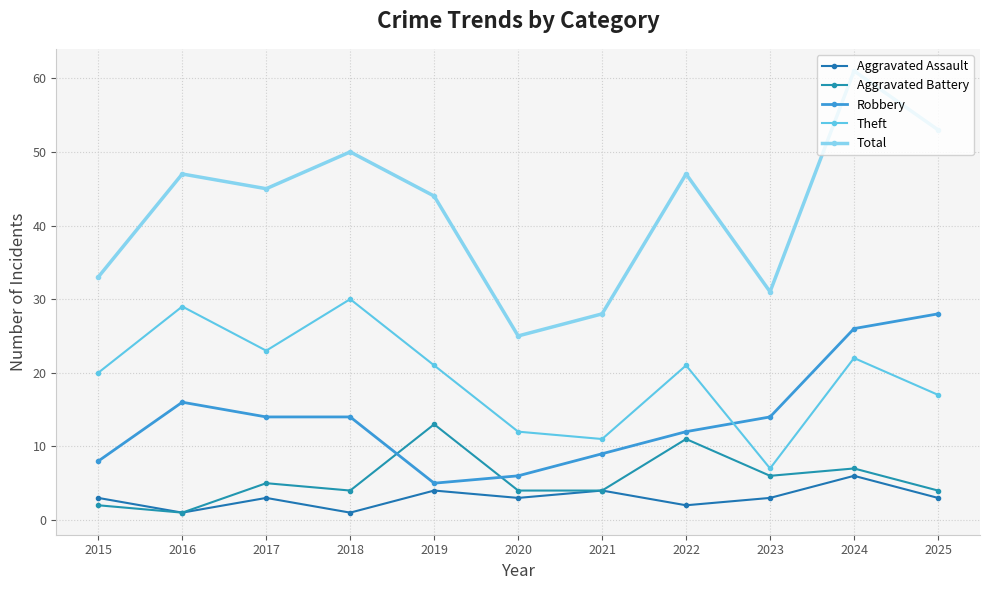

What is the maximum value for Theft?

30